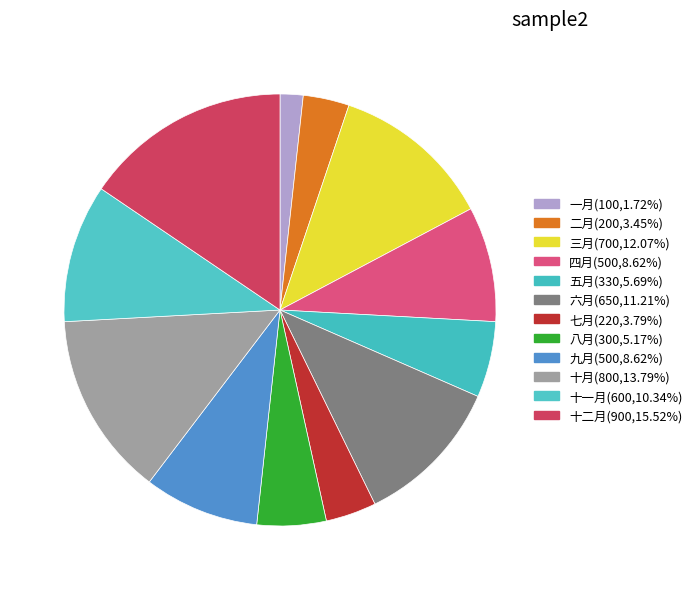

Rank the categories by value from highest to lowest.

十二月, 十月, 三月, 六月, 十一月, 四月, 九月, 五月, 八月, 七月, 二月, 一月